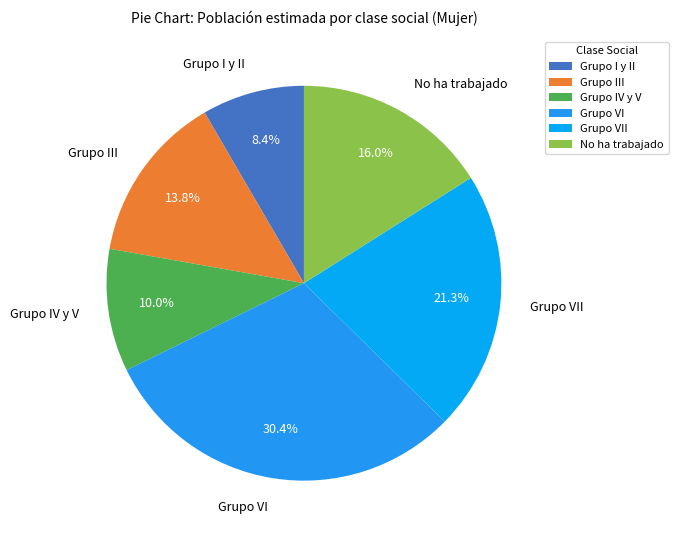

To the nearest percent, what portion does Grupo VI represent?

30%